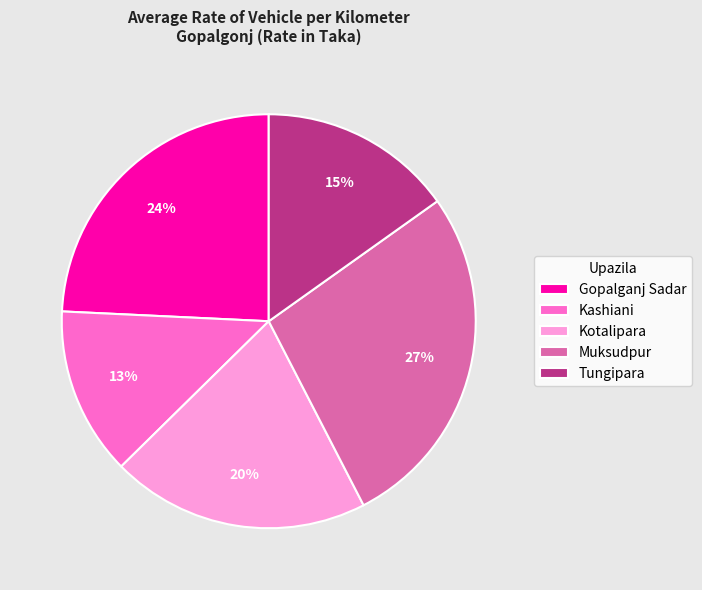

What is the ratio of the value at Gopalganj Sadar to the value at Tungipara?

1.6